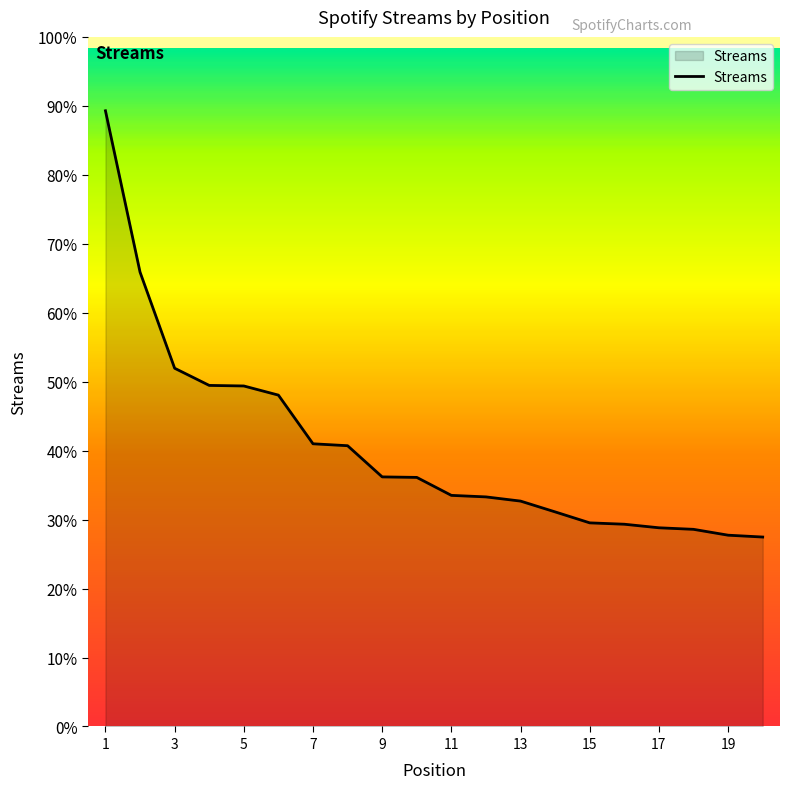

Is this an area chart (filled region under the line)?

Yes